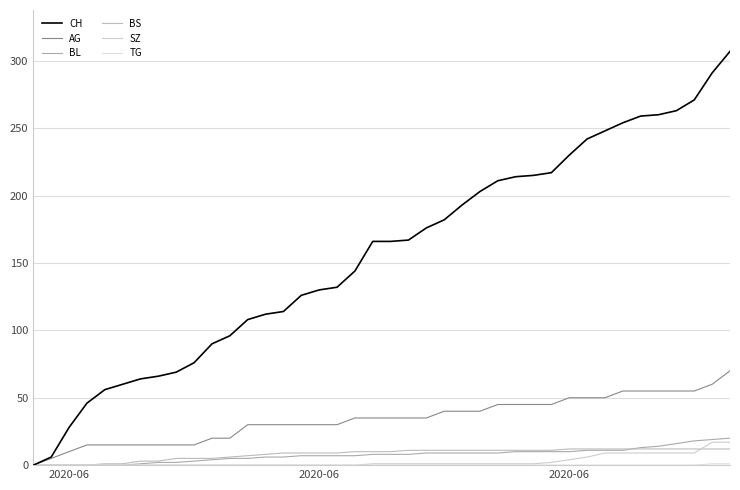

True or false: AG and TG intersect in this chart.

False